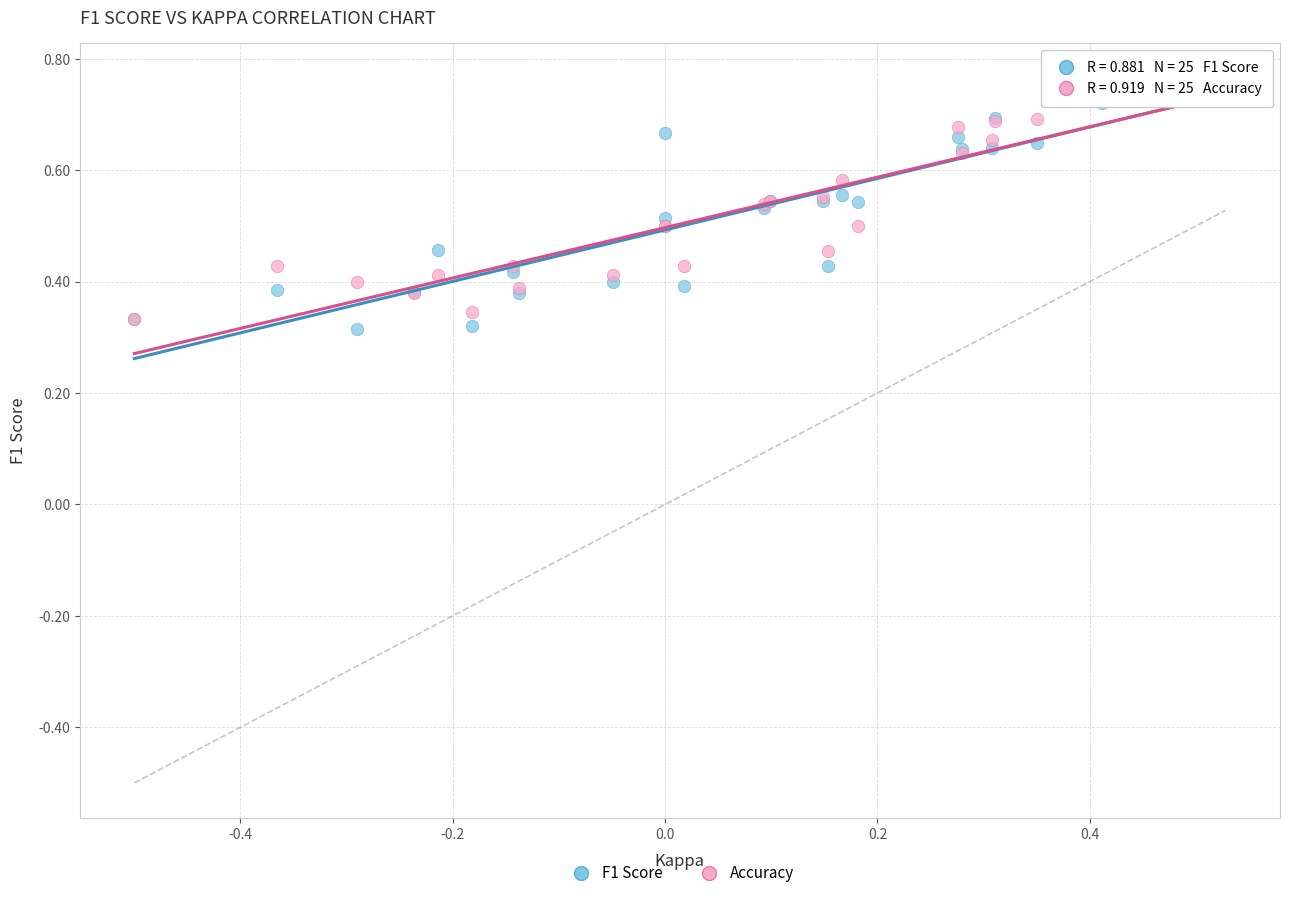

What are all the series names shown in the legend?

F1 Score, Accuracy